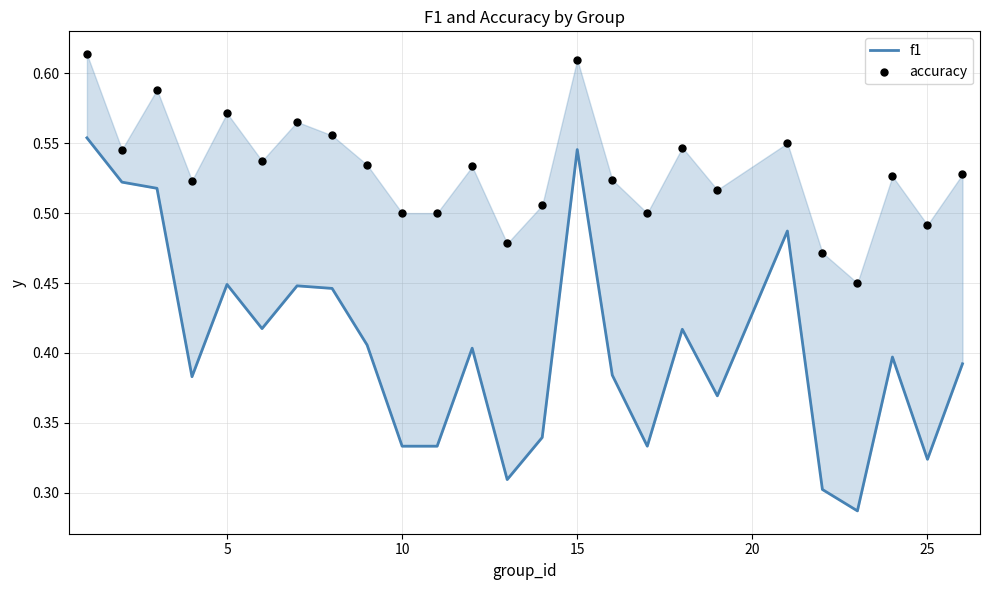

Which series has the largest Y range (max minus min)?

f1